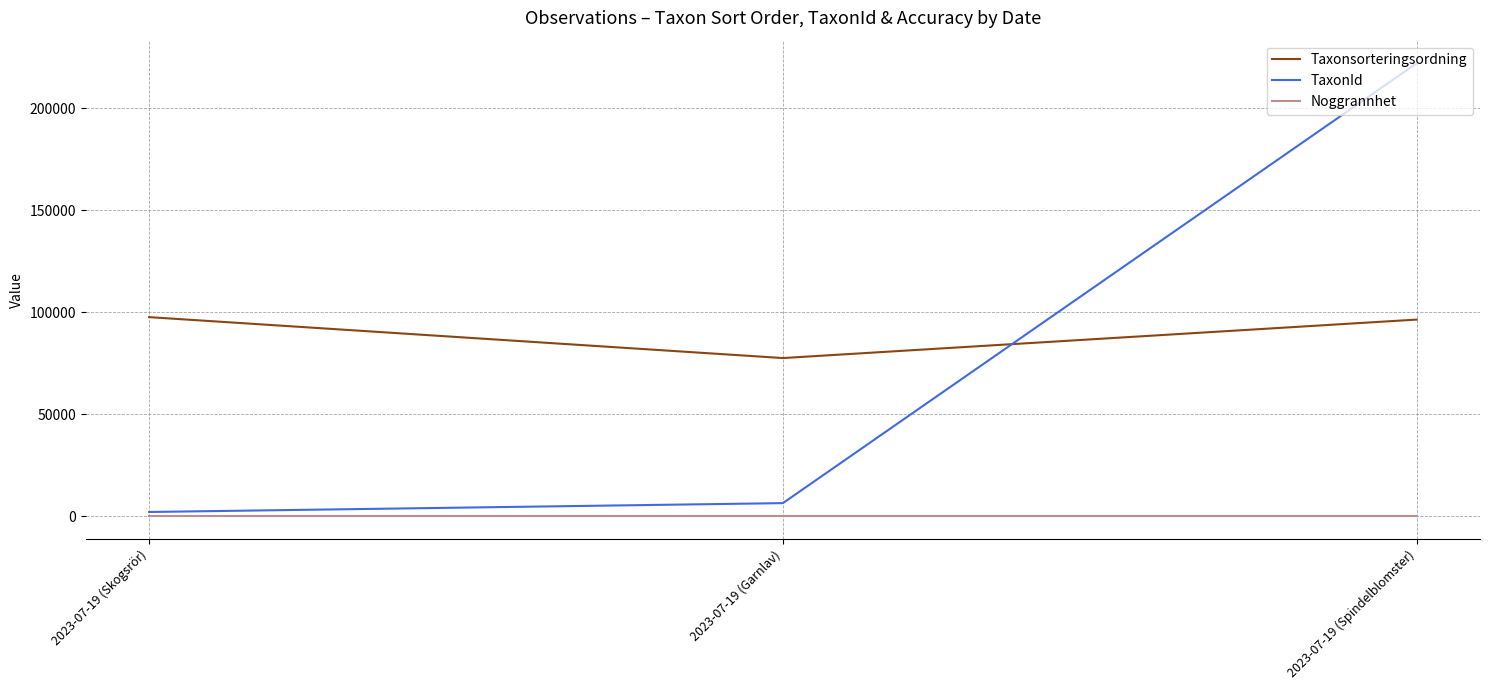

Which series has the largest range (max minus min)?

TaxonId